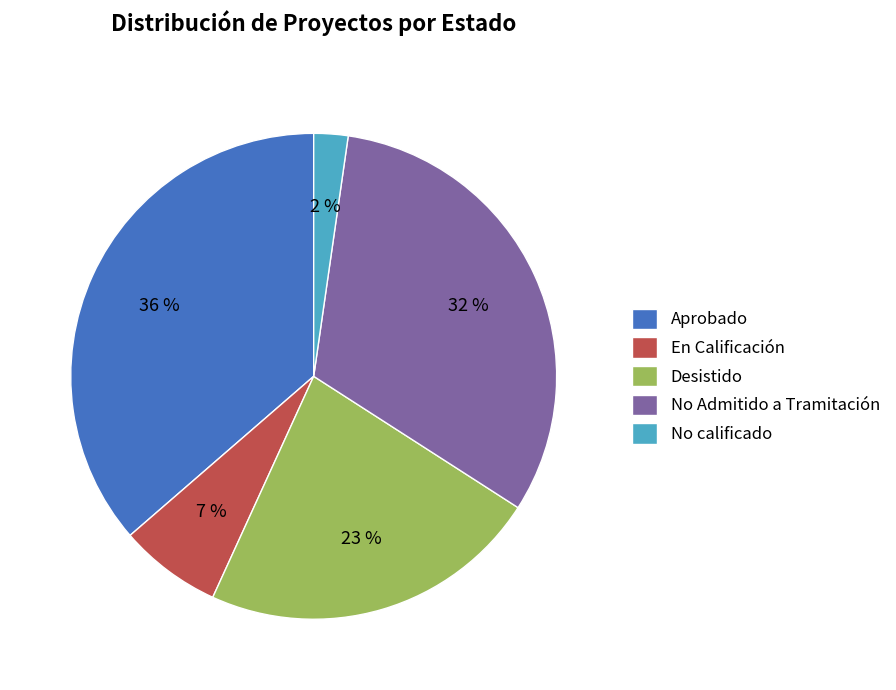

How many slices are in this pie chart?

5